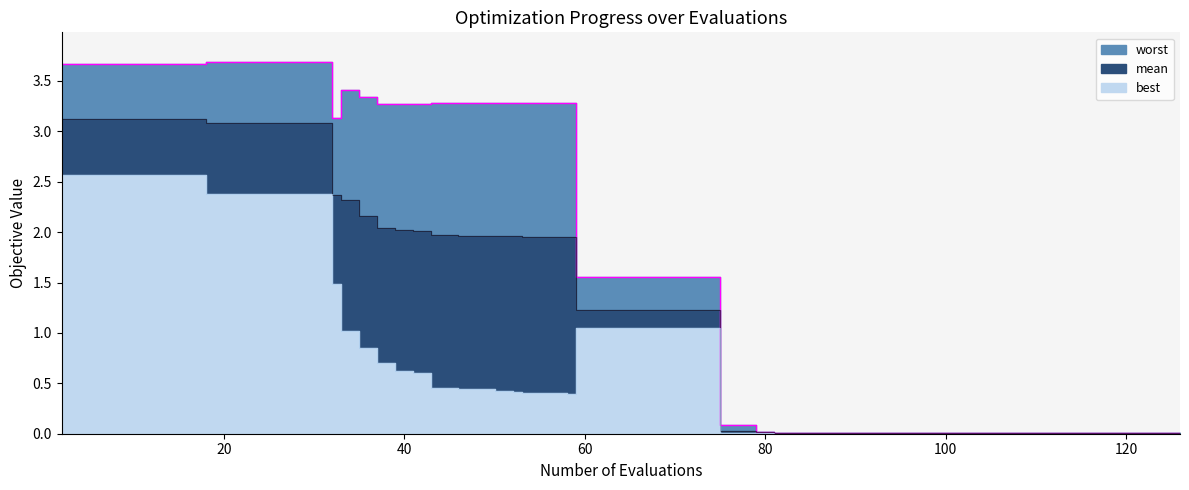

What is the greatest value displayed?

3.7